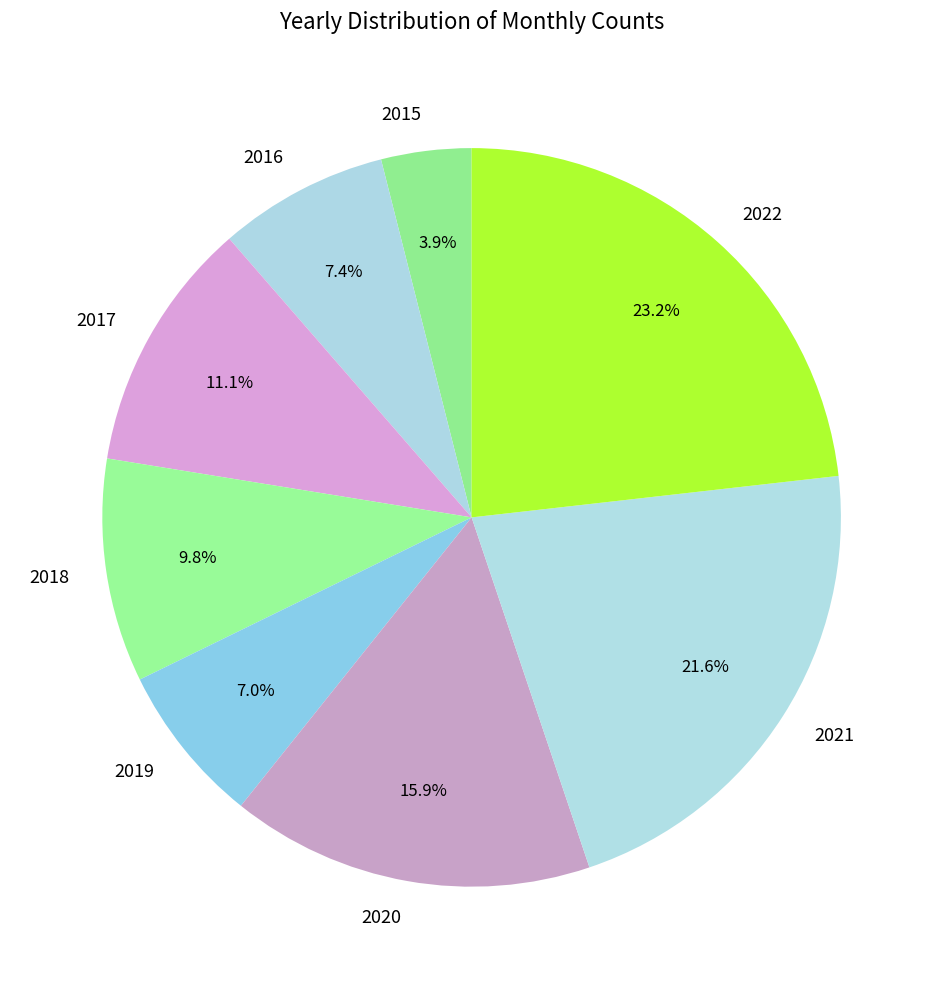

How many segments does this pie chart have?

8